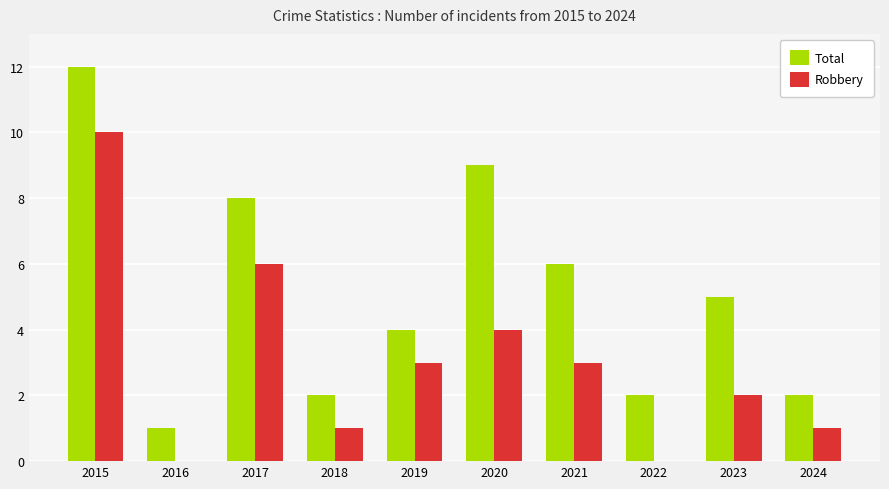

How many distinct data groups are displayed?

2